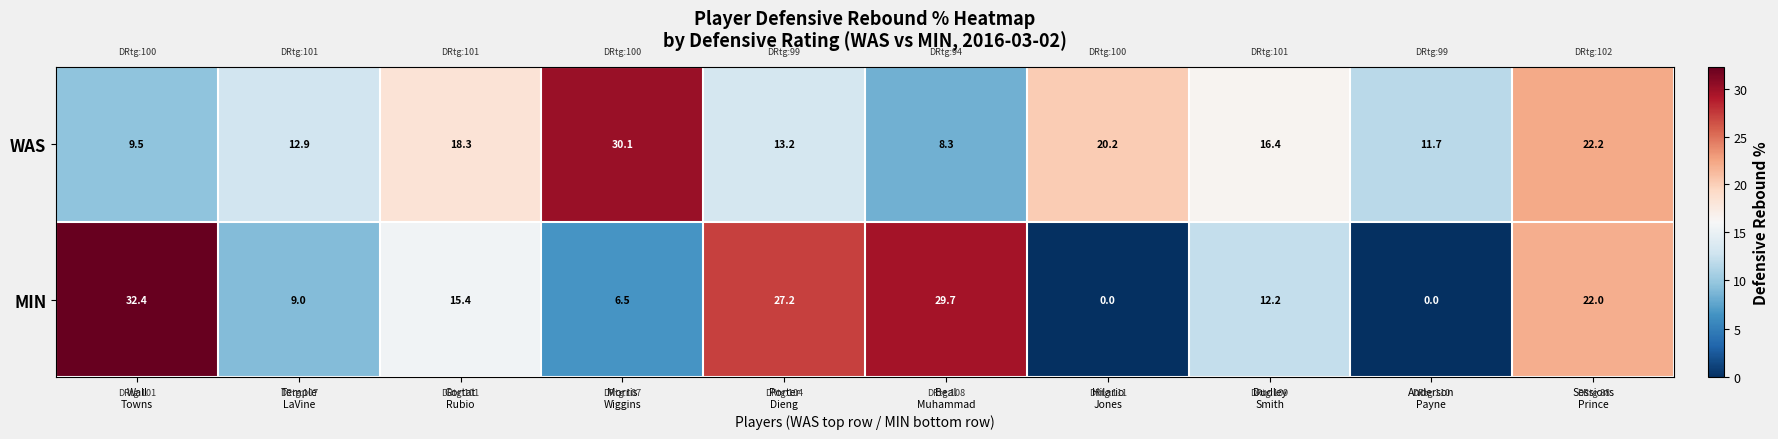

What is the minimum value for WAS?

8.3